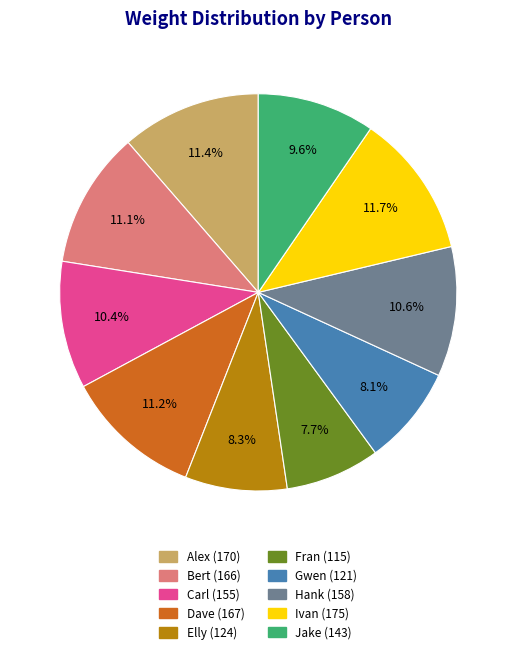

Does Dave account for over 50% of the chart?

No